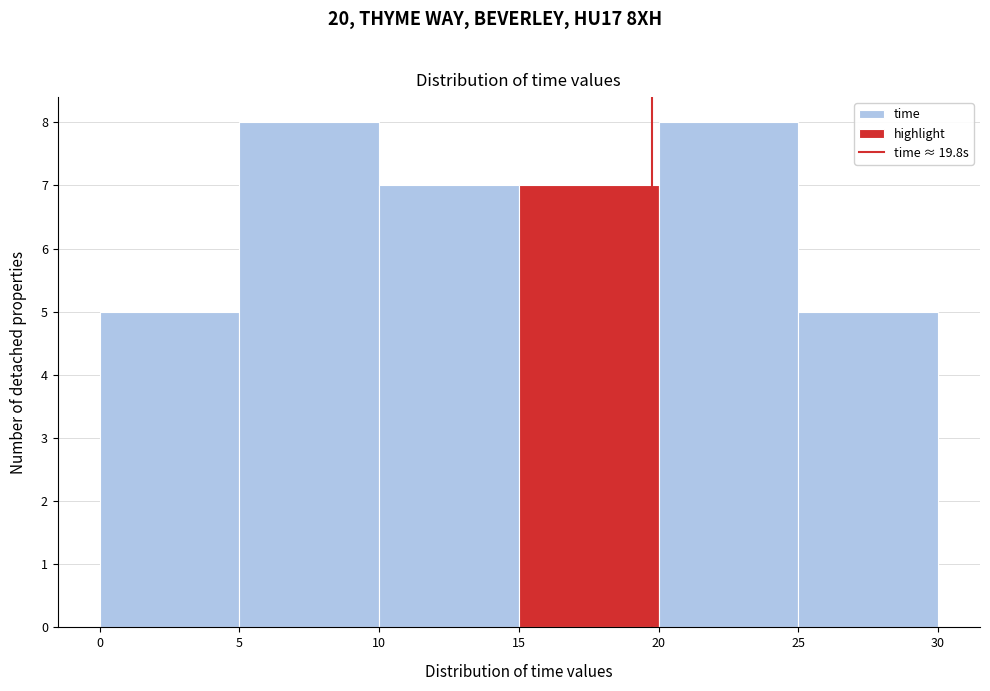

Reading left to right, transcribe this chart: for each bar, give the range it covers on the x-axis and its height. The values are not printed on the chart, so give them approximately, as read against the axis.

0 to 5: 5
5 to 10: 8
10 to 15: 7
15 to 20: 7
20 to 25: 8
25 to 30: 5